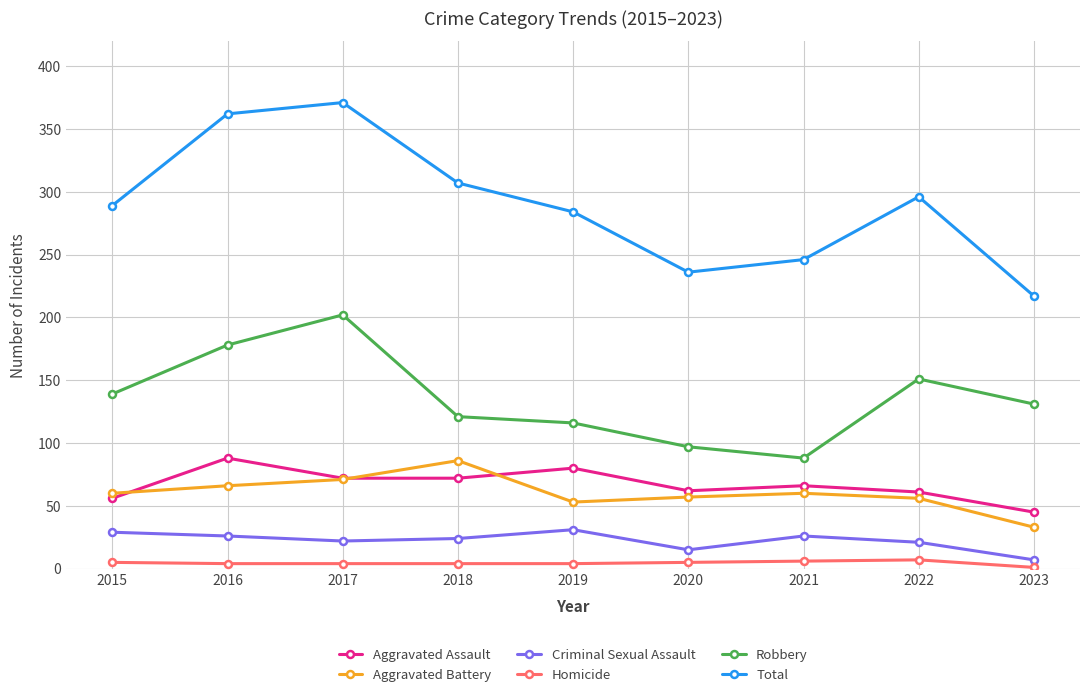

Where is the first local maximum for Aggravated Assault?

2016